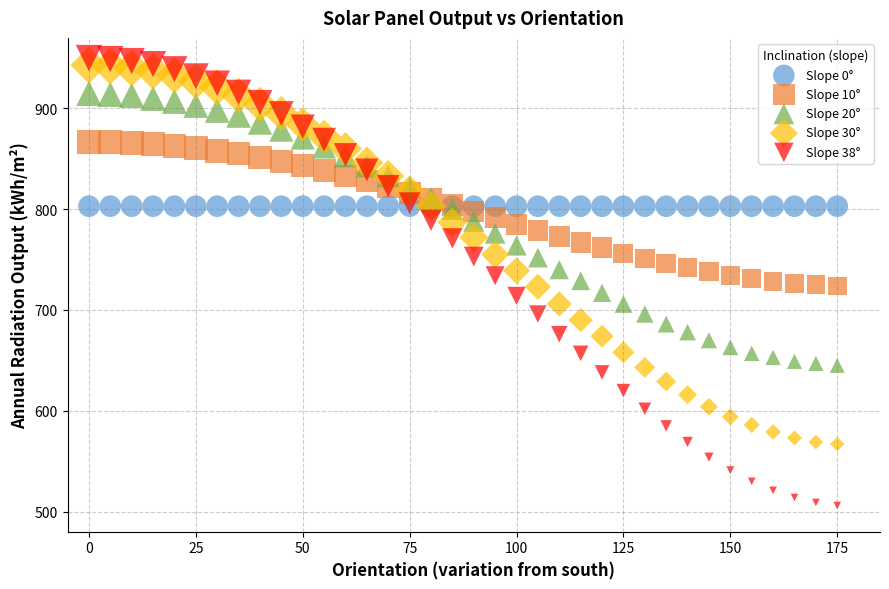

What are all the series names shown in the legend?

Slope 0°, Slope 10°, Slope 20°, Slope 30°, Slope 38°